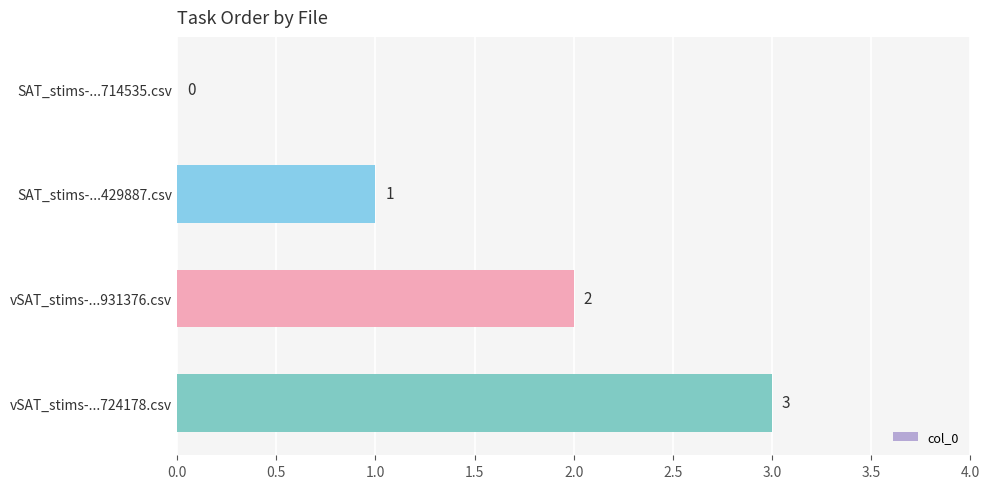

What is the greatest value displayed?

3